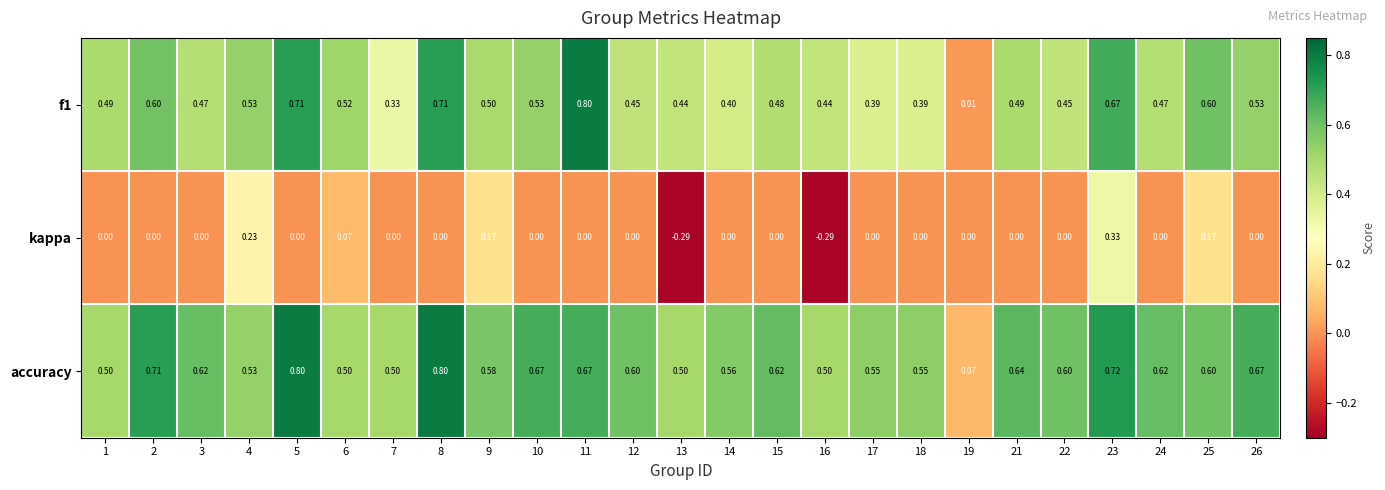

Which series has the largest total across all categories?

accuracy